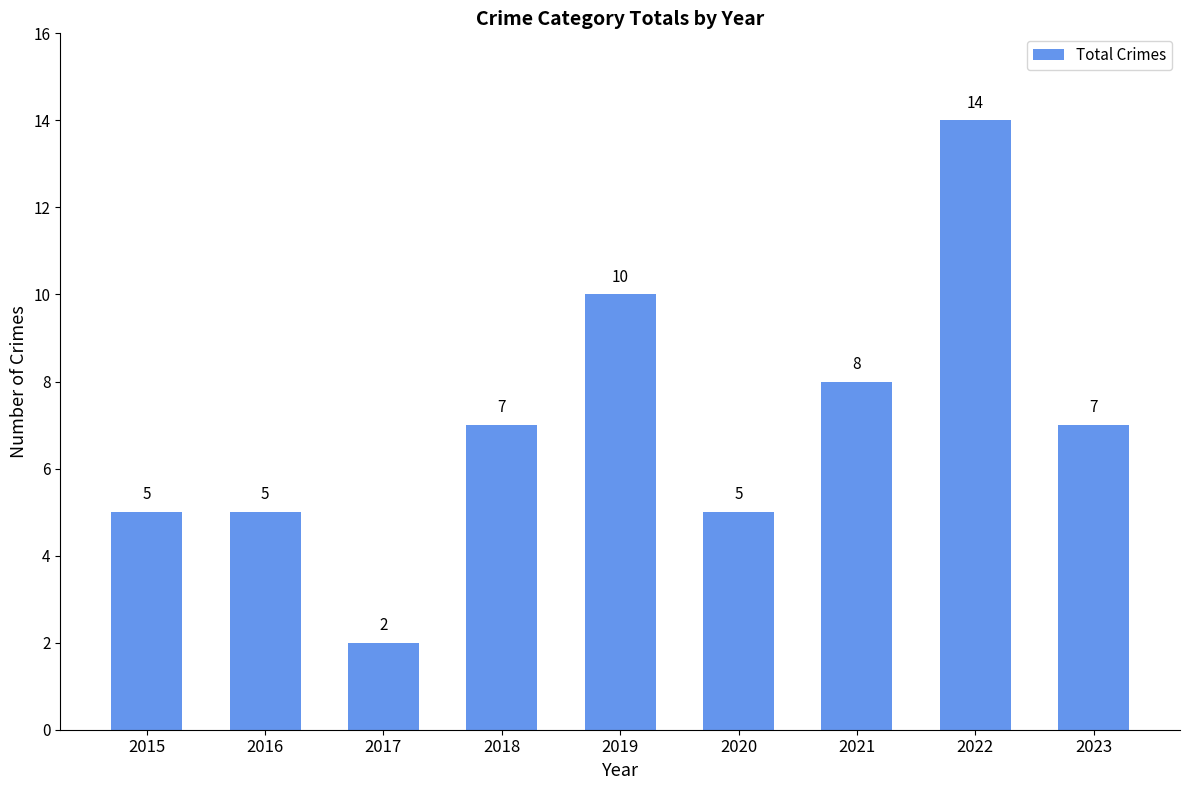

What value does the data have at 2022, to the nearest 10?

10